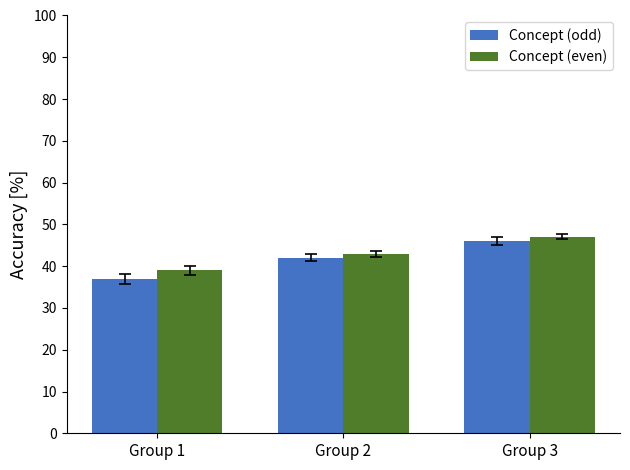

Which series changed the most between Group 1 and Group 3?

Concept (odd)